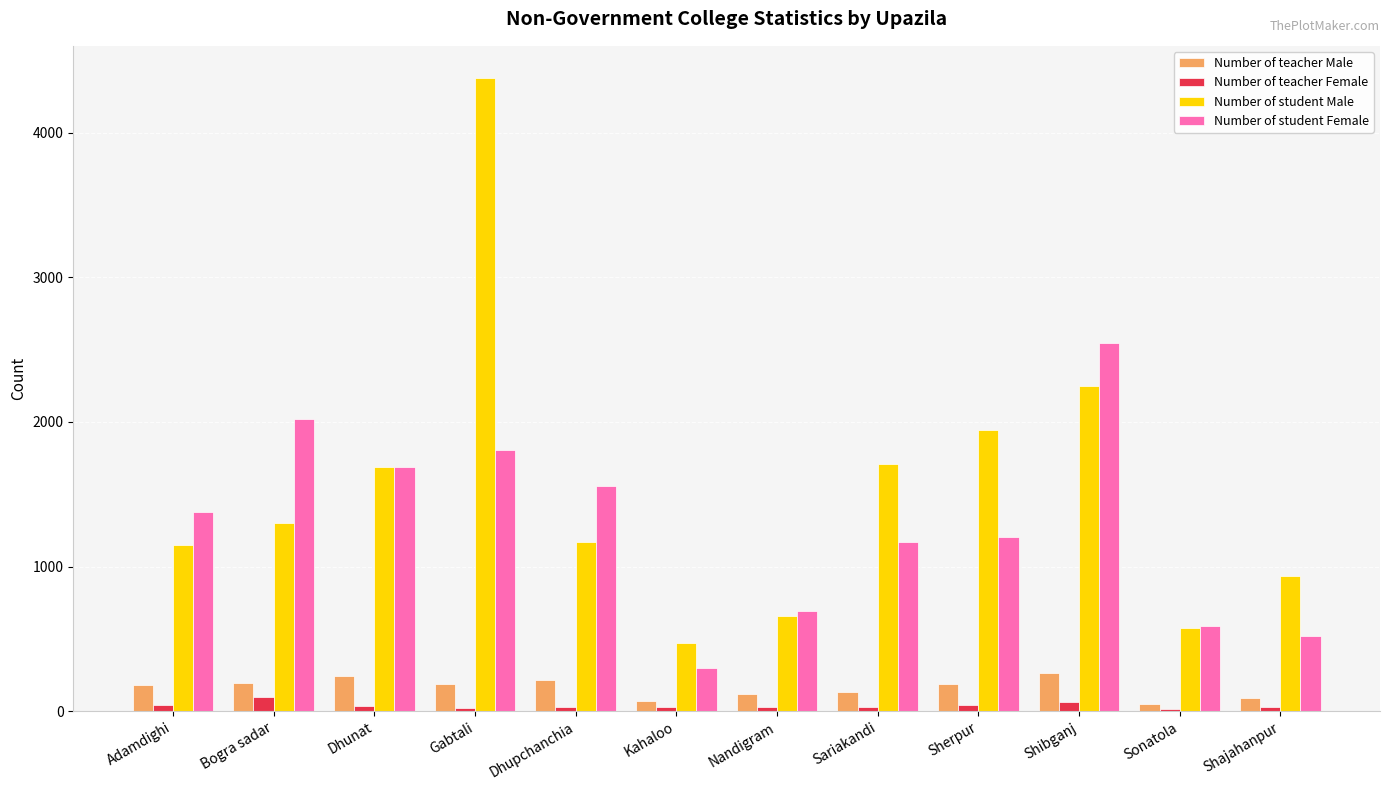

What is the average value of the Number of teacher Female series?

38